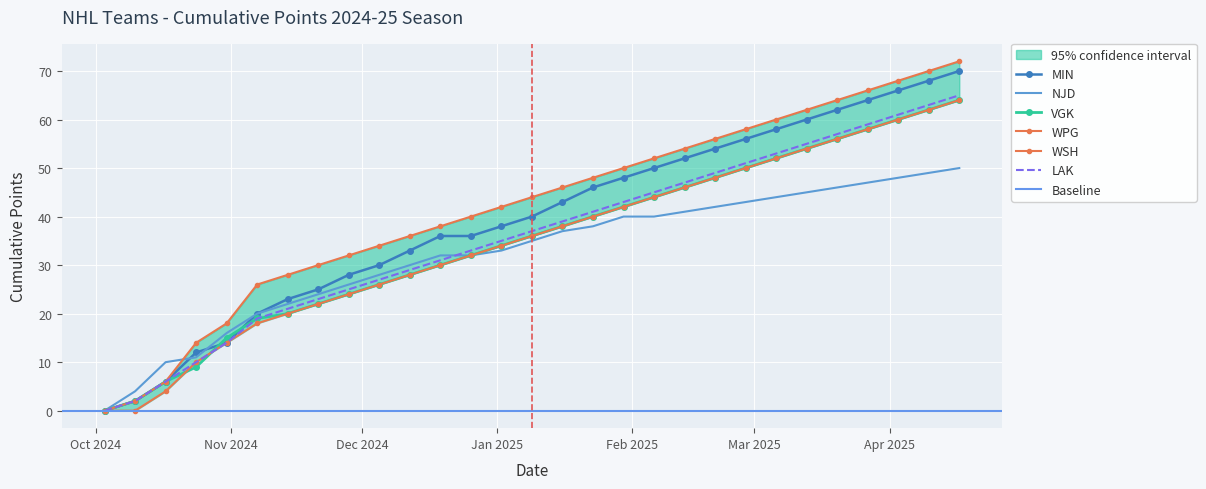

Reading right to left, extract all data points from this chart.

MIN: 2025-04-17=70	2025-04-10=68	2025-04-03=66	2025-03-27=64	2025-03-20=62	2025-03-13=60	2025-03-06=58	2025-02-27=56	2025-02-20=54	2025-02-13=52	2025-02-06=50	2025-01-30=48	2025-01-23=46	2025-01-16=43	2025-01-09=40	2025-01-02=38	2024-12-26=36	2024-12-19=36	2024-12-12=33	2024-12-05=30	2024-11-28=28	2024-11-21=25	2024-11-14=23	2024-11-07=20	2024-10-31=14	2024-10-24=12	2024-10-17=6	2024-10-10=2	2024-10-03=0
NJD: 2025-04-17=50	2025-04-10=49	2025-04-03=48	2025-03-27=47	2025-03-20=46	2025-03-13=45	2025-03-06=44	2025-02-27=43	2025-02-20=42	2025-02-13=41	2025-02-06=40	2025-01-30=40	2025-01-23=38	2025-01-16=37	2025-01-09=35	2025-01-02=33	2024-12-26=32	2024-12-19=32	2024-12-12=30	2024-12-05=28	2024-11-28=26	2024-11-21=24	2024-11-14=22	2024-11-07=20	2024-10-31=16	2024-10-24=11	2024-10-17=10	2024-10-10=4	2024-10-03=0
VGK: 2025-04-17=64	2025-04-10=62	2025-04-03=60	2025-03-27=58	2025-03-20=56	2025-03-13=54	2025-03-06=52	2025-02-27=50	2025-02-20=48	2025-02-13=46	2025-02-06=44	2025-01-30=42	2025-01-23=40	2025-01-16=38	2025-01-09=36	2025-01-02=34	2024-12-26=32	2024-12-19=30	2024-12-12=28	2024-12-05=26	2024-11-28=24	2024-11-21=22	2024-11-14=20	2024-11-07=19	2024-10-31=15	2024-10-24=9	2024-10-17=6	2024-10-10=2	2024-10-03=0
WPG: 2025-04-17=72	2025-04-10=70	2025-04-03=68	2025-03-27=66	2025-03-20=64	2025-03-13=62	2025-03-06=60	2025-02-27=58	2025-02-20=56	2025-02-13=54	2025-02-06=52	2025-01-30=50	2025-01-23=48	2025-01-16=46	2025-01-09=44	2025-01-02=42	2024-12-26=40	2024-12-19=38	2024-12-12=36	2024-12-05=34	2024-11-28=32	2024-11-21=30	2024-11-14=28	2024-11-07=26	2024-10-31=18	2024-10-24=14	2024-10-17=6	2024-10-10=2	2024-10-03=0
WSH: 2025-04-17=64	2025-04-10=62	2025-04-03=60	2025-03-27=58	2025-03-20=56	2025-03-13=54	2025-03-06=52	2025-02-27=50	2025-02-20=48	2025-02-13=46	2025-02-06=44	2025-01-30=42	2025-01-23=40	2025-01-16=38	2025-01-09=36	2025-01-02=34	2024-12-26=32	2024-12-19=30	2024-12-12=28	2024-12-05=26	2024-11-28=24	2024-11-21=22	2024-11-14=20	2024-11-07=18	2024-10-31=14	2024-10-24=10	2024-10-17=4	2024-10-10=0	2024-10-03=0
LAK: 2025-04-17=65	2025-04-10=63	2025-04-03=61	2025-03-27=59	2025-03-20=57	2025-03-13=55	2025-03-06=53	2025-02-27=51	2025-02-20=49	2025-02-13=47	2025-02-06=45	2025-01-30=43	2025-01-23=41	2025-01-16=39	2025-01-09=37	2025-01-02=35	2024-12-26=33	2024-12-19=31	2024-12-12=29	2024-12-05=27	2024-11-28=25	2024-11-21=23	2024-11-14=21	2024-11-07=19	2024-10-31=14	2024-10-24=10	2024-10-17=6	2024-10-10=2	2024-10-03=0